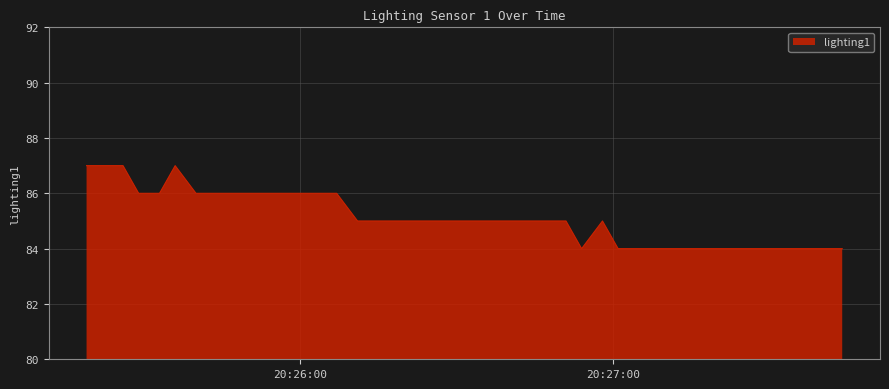

What is the smallest value displayed?

84